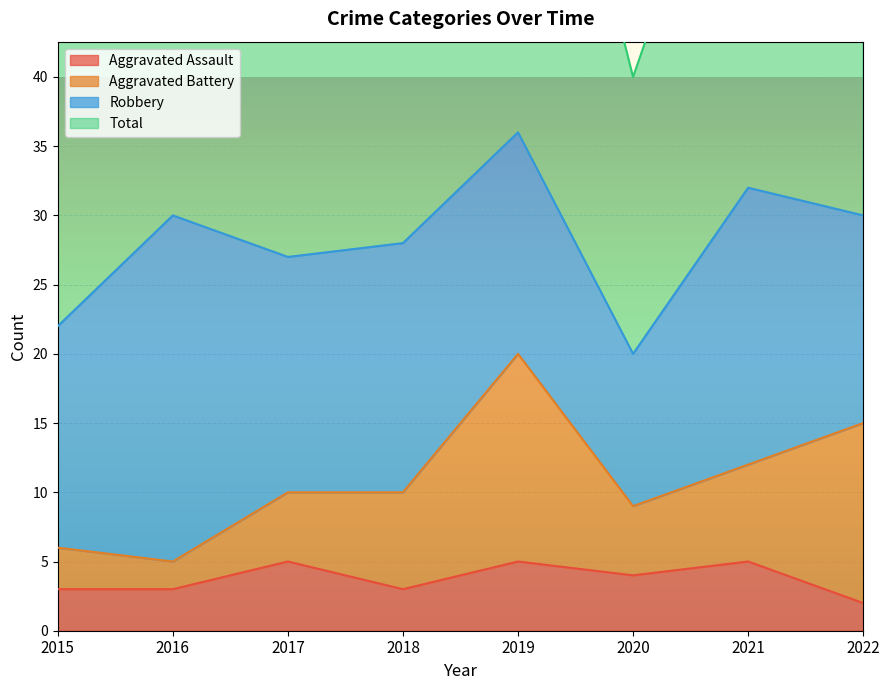

Where is Total nearest to the value 56?

2017